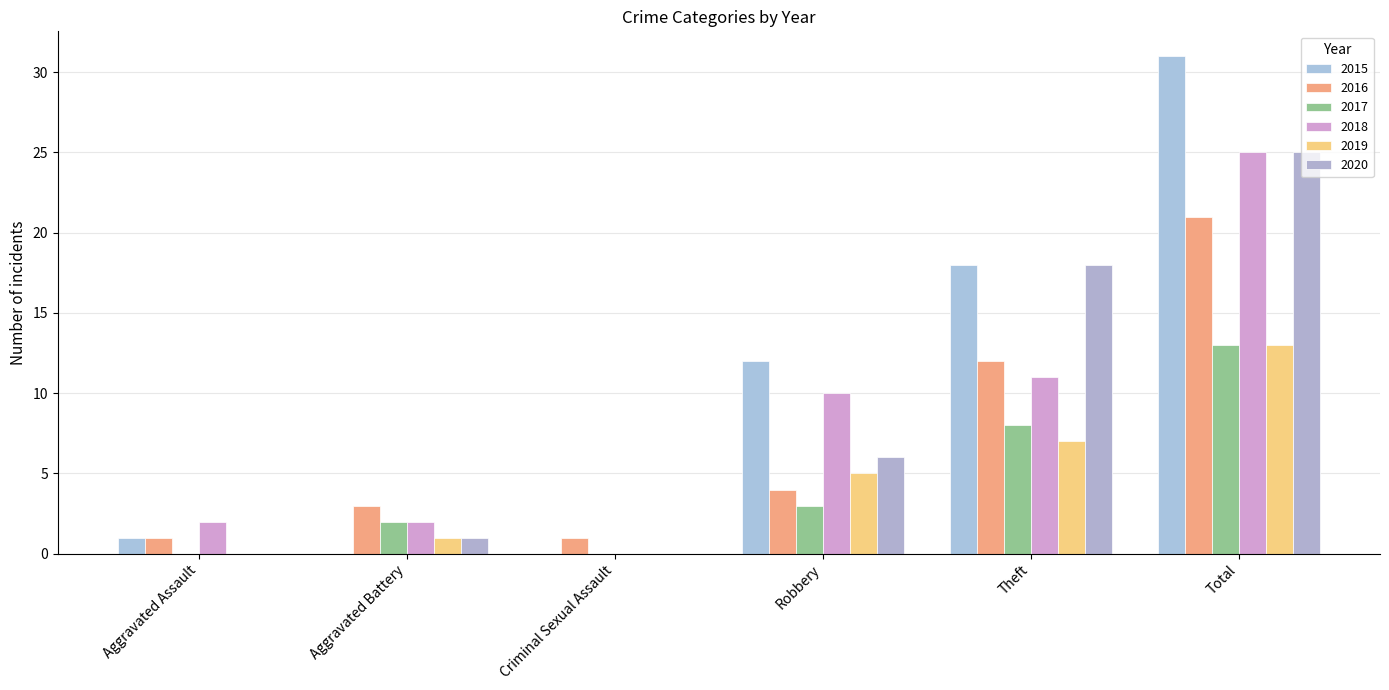

Which series has the largest total across all categories?

2015